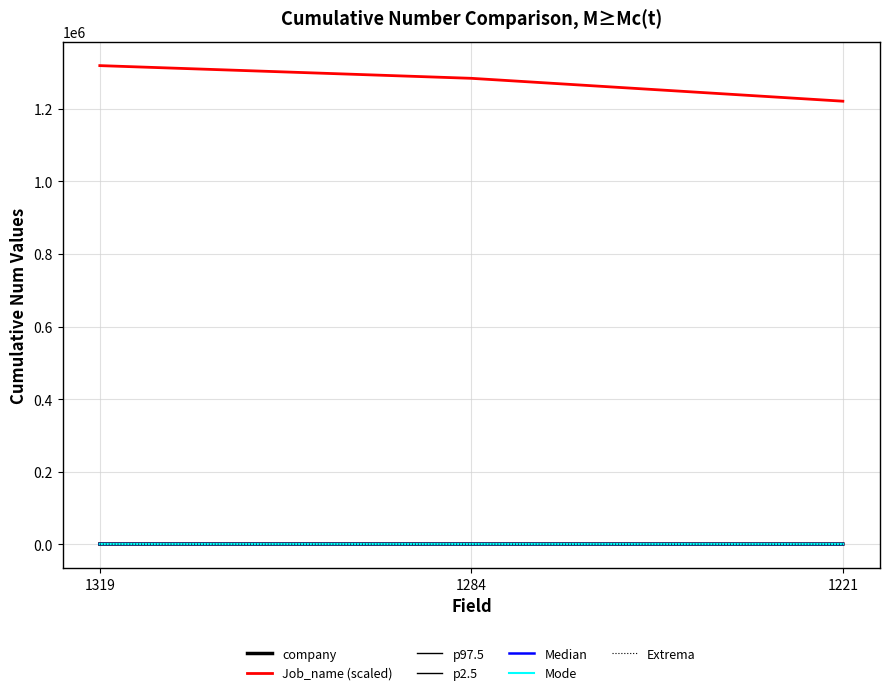

Does the chart display data point markers on the line(s)?

No